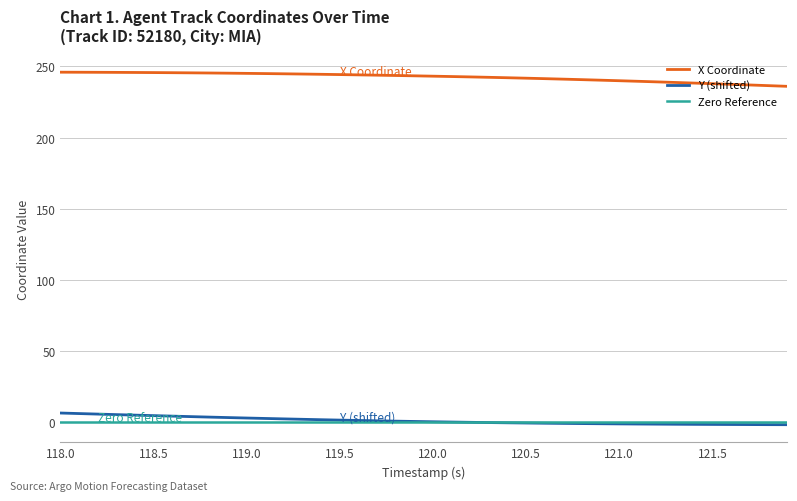

Reading left to right, extract all data points from this chart.

X: 246.0	246.0	245.9	245.9	245.8	245.7	245.6	245.5	245.4	245.3	245.2	245.0	244.9	244.7	244.5	244.3	244.1	243.9	243.7	243.4	243.2	242.9	242.7	242.4	242.1	241.8	241.4	241.1	240.7	240.4	240.0	239.6	239.2	238.8	238.3	237.9	237.5	237.0	236.5	236.1
Y: 6.3	6.0	5.6	5.2	4.8	4.5	4.2	3.8	3.5	3.1	2.8	2.5	2.2	1.9	1.6	1.3	1.1	0.8	0.6	0.4	0.2	-0.0	-0.2	-0.4	-0.5	-0.7	-0.8	-1.0	-1.1	-1.2	-1.3	-1.4	-1.5	-1.6	-1.6	-1.7	-1.8	-1.8	-1.8	-1.9